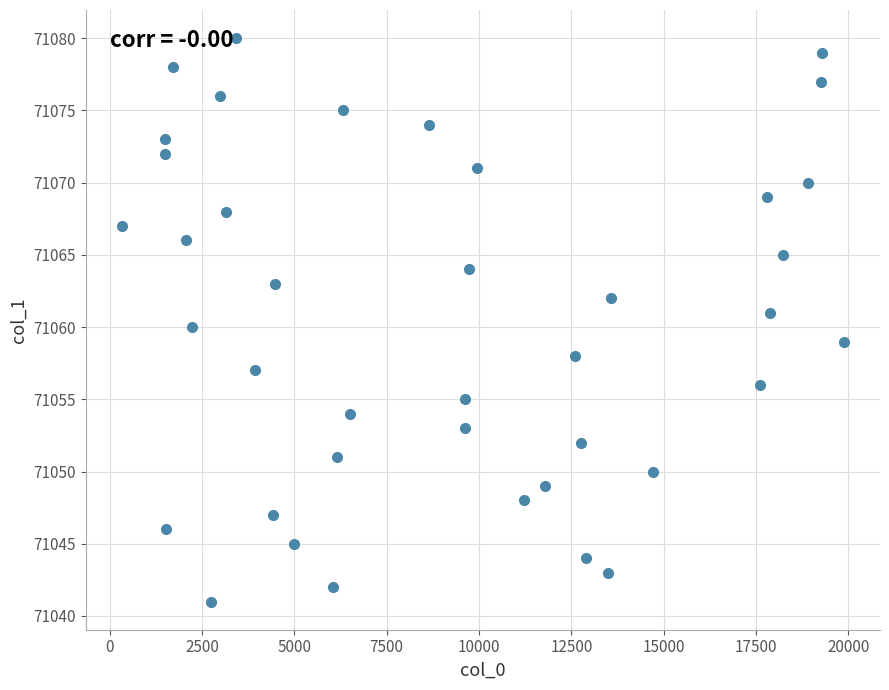

What is the range of X values (max minus min)?

19540